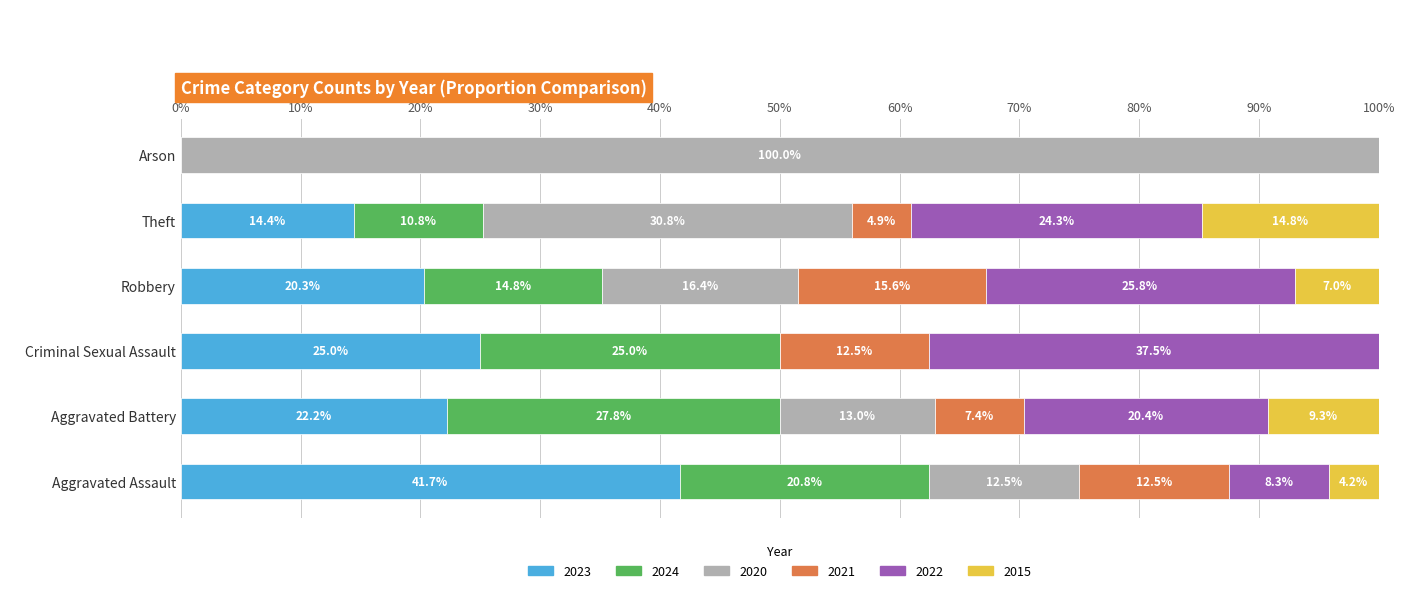

What is the maximum value for 2023?

41.7